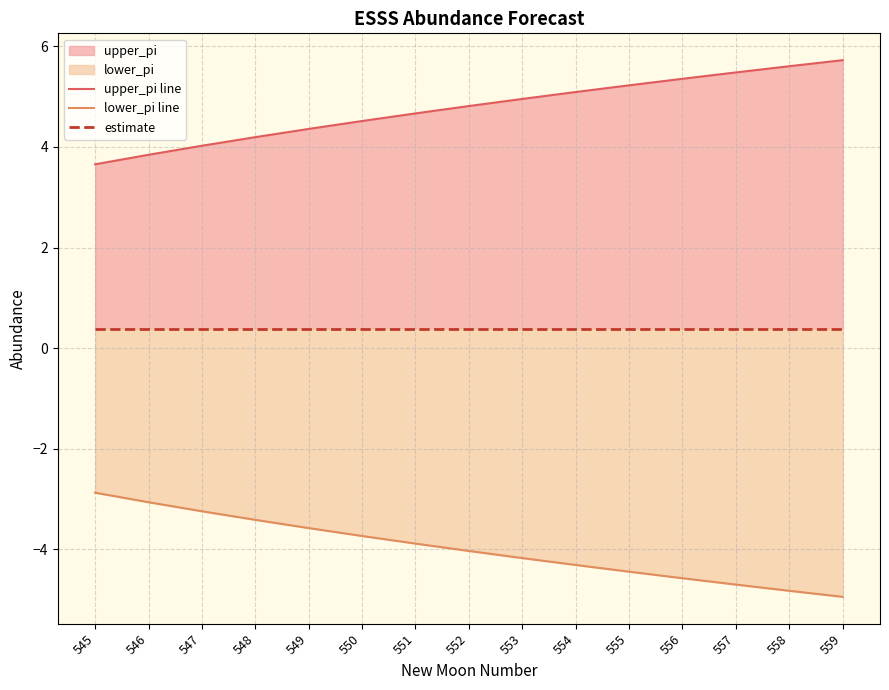

Which series has the largest total across all categories?

upper_pi line